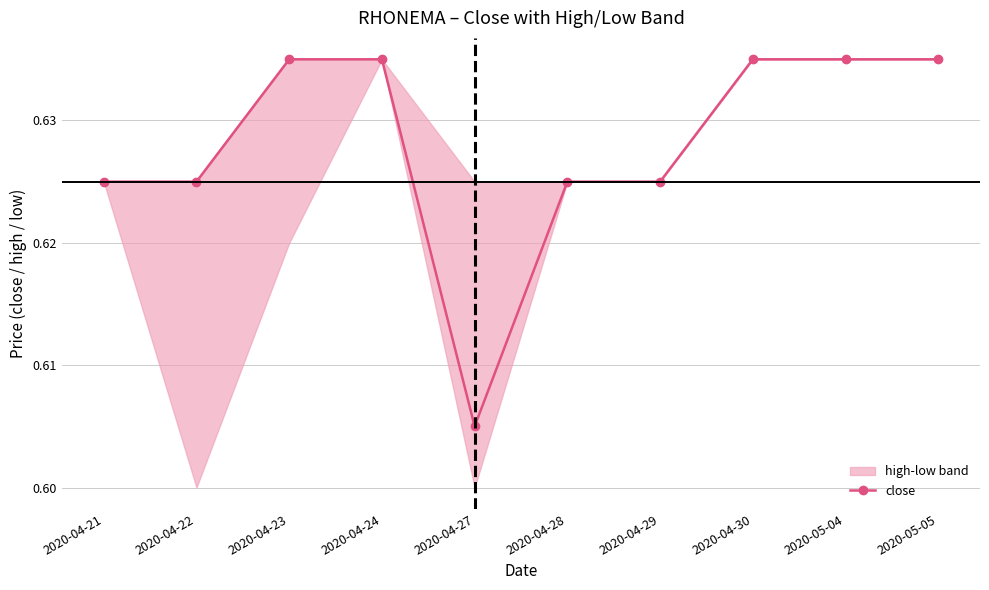

List the labels in order of value, largest first.

2020-04-23, 2020-04-24, 2020-04-30, 2020-05-04, 2020-05-05, 2020-04-21, 2020-04-22, 2020-04-28, 2020-04-29, 2020-04-27